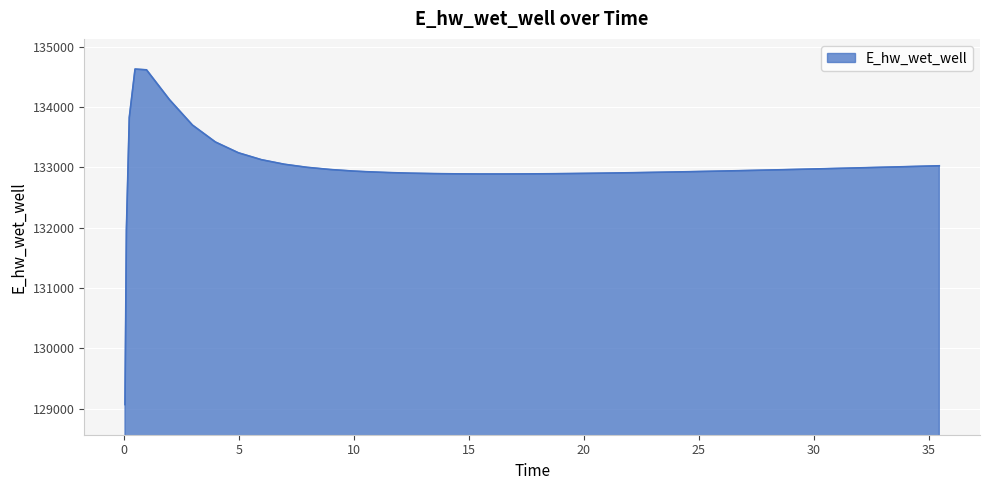

What is the greatest value displayed?

134628.0